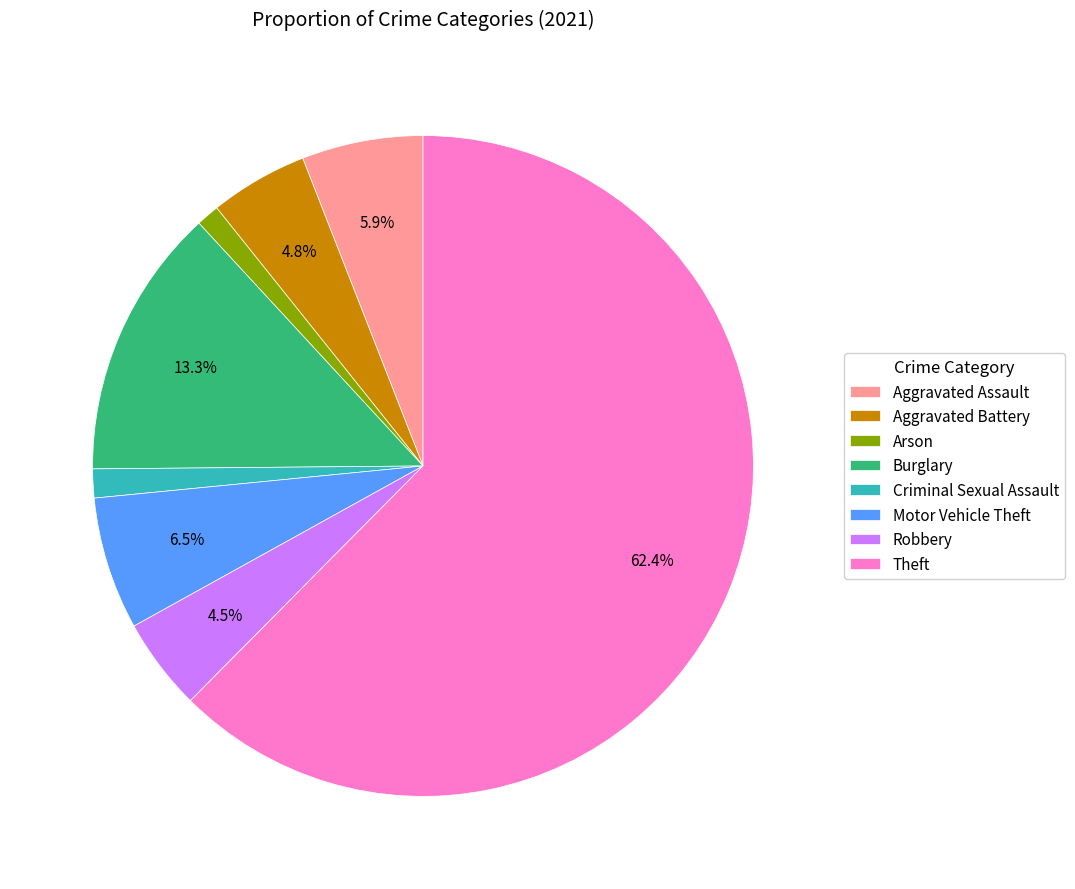

To the nearest percent, what is the combined percentage of Aggravated Assault and Theft?

68%